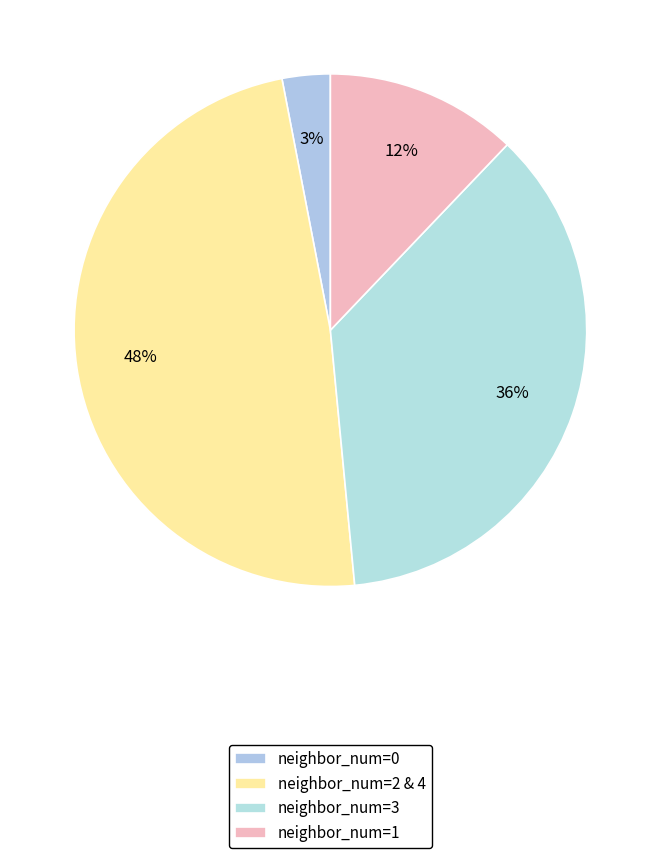

To the nearest percent, what portion does neighbor_num=1 represent?

12%